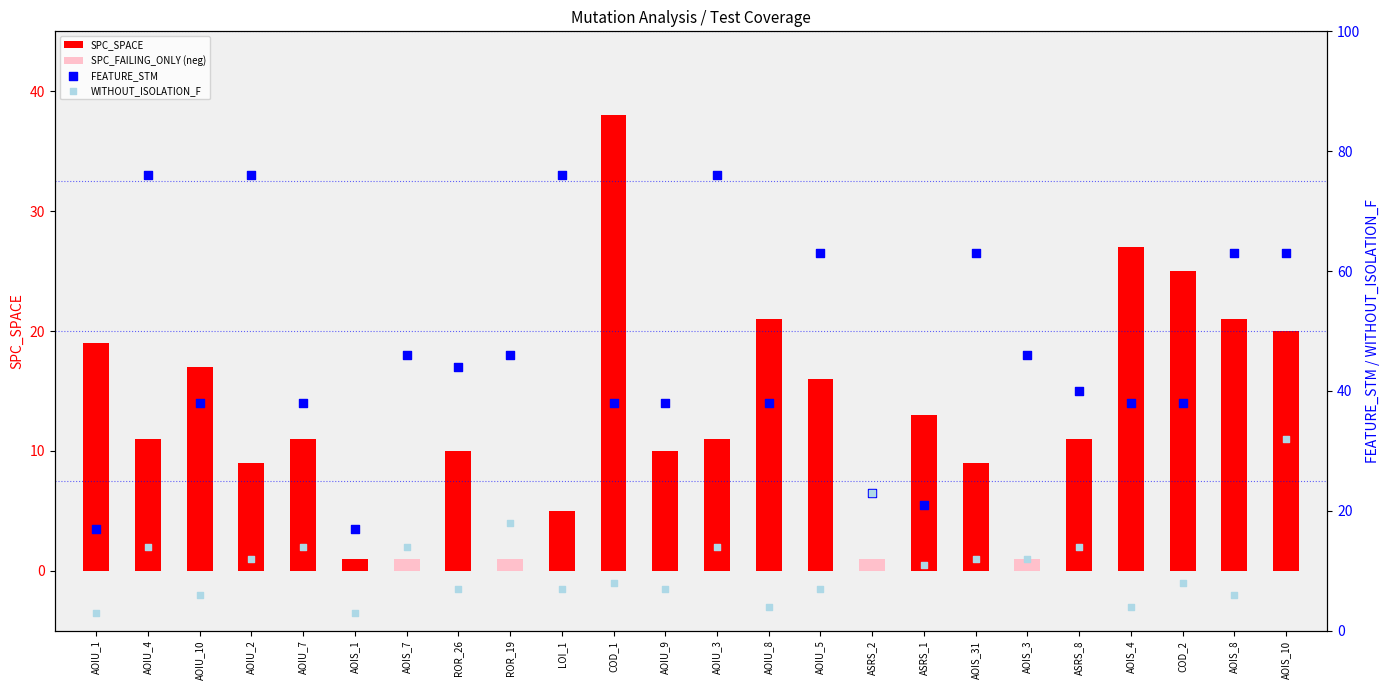

At which category is the sum across all series the highest?

AOIS_10